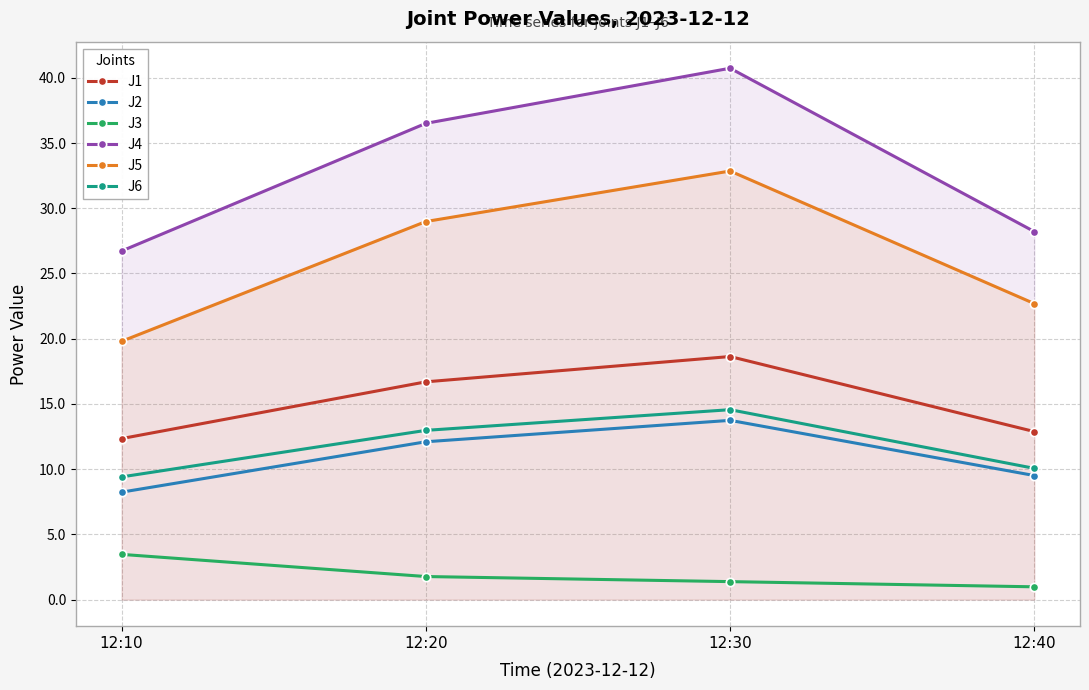

True or false: J6 has a value of 10.1 at 12:40.

True